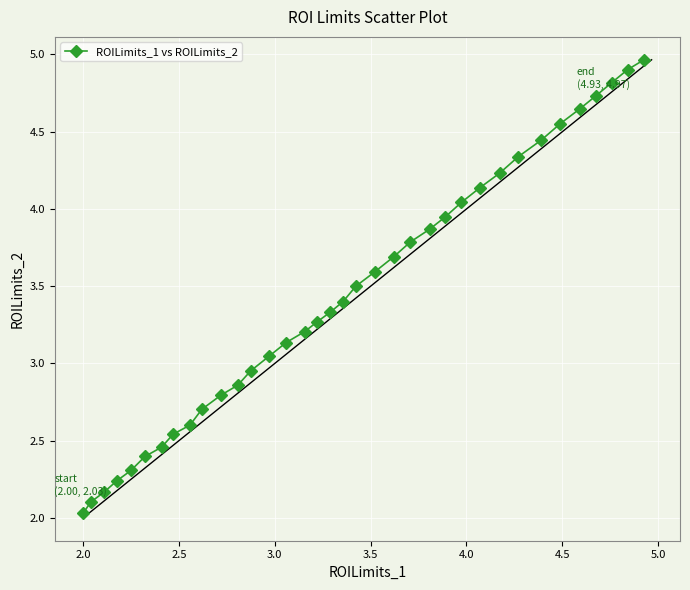

What is the smallest value displayed?

2.0